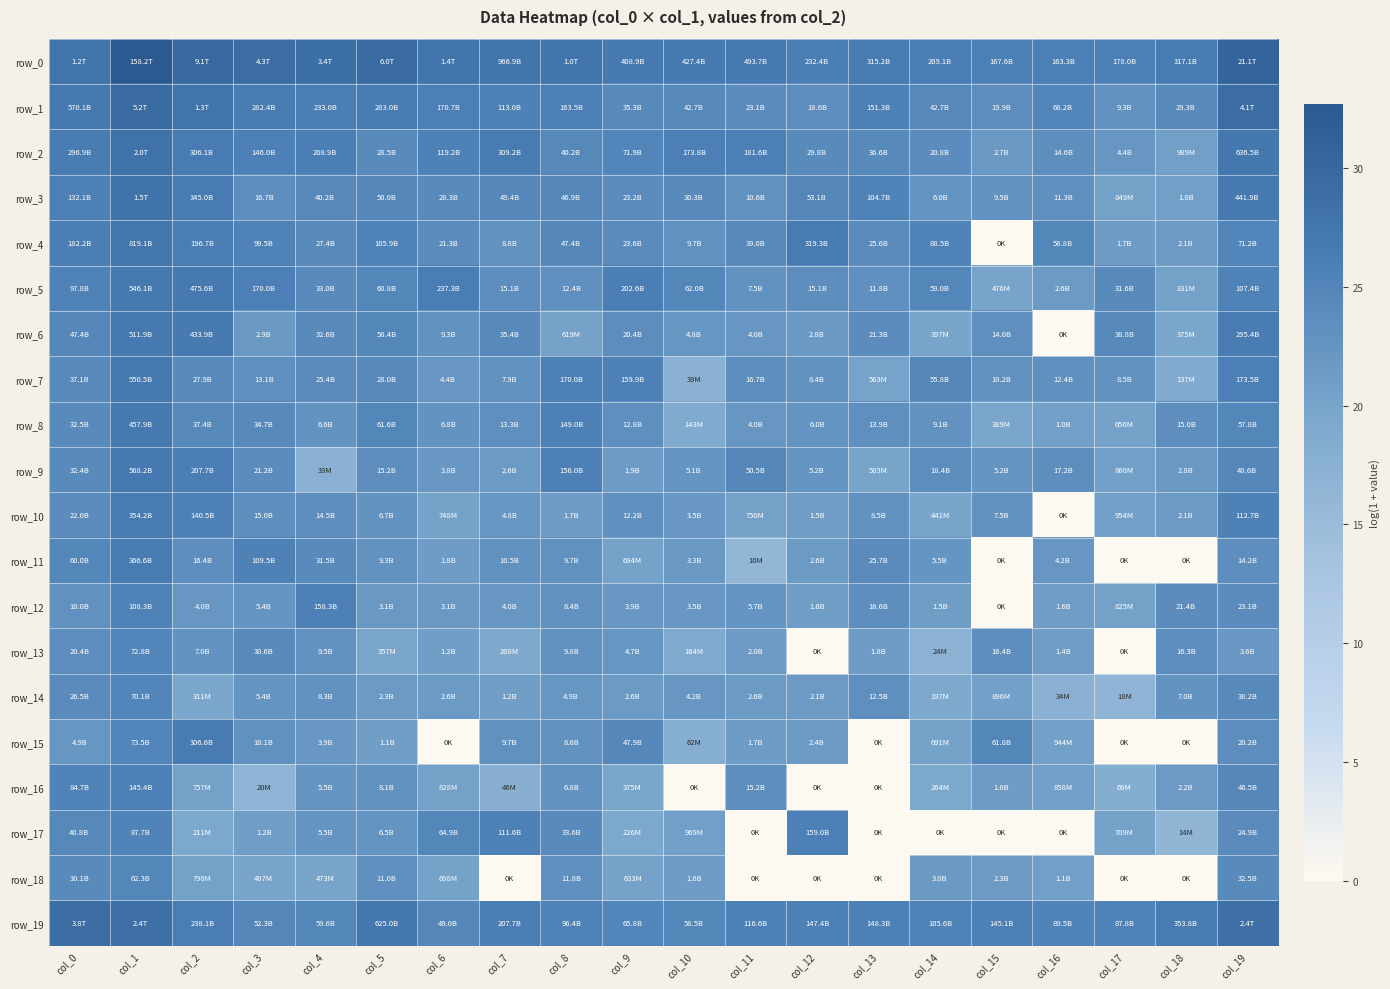

Where does the row_13 series first go above 22?

col_0